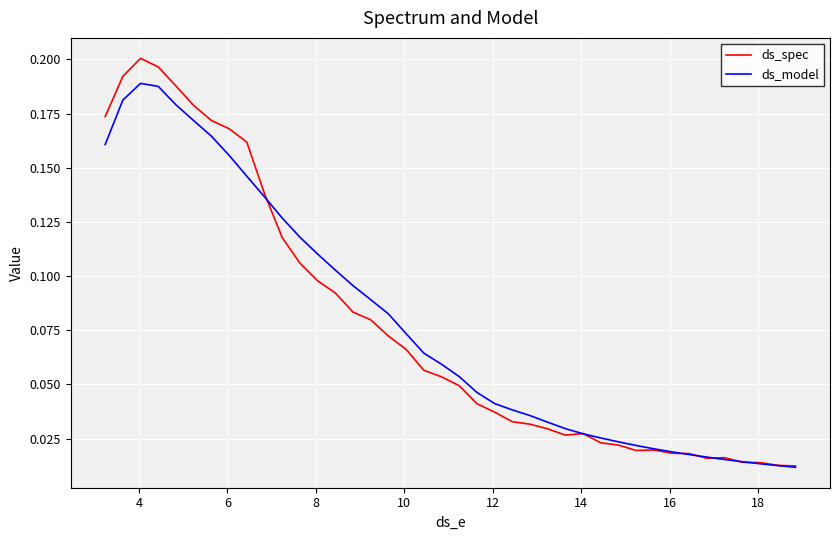

List the series in order of their peak value, highest first.

ds_spec, ds_model